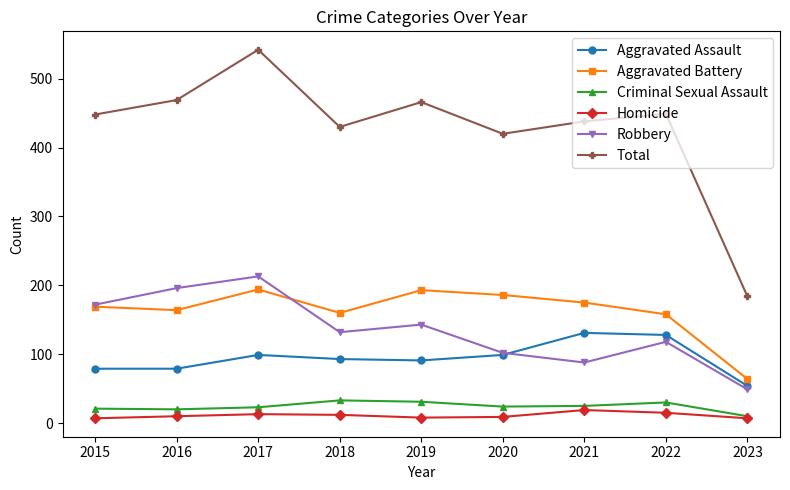

At which category does Total reach its first local valley?

2018